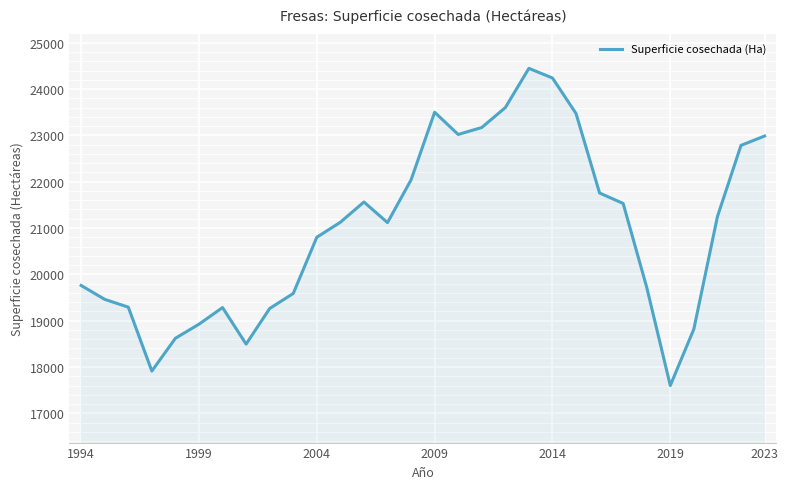

What is the minimum value shown in the chart?

17600